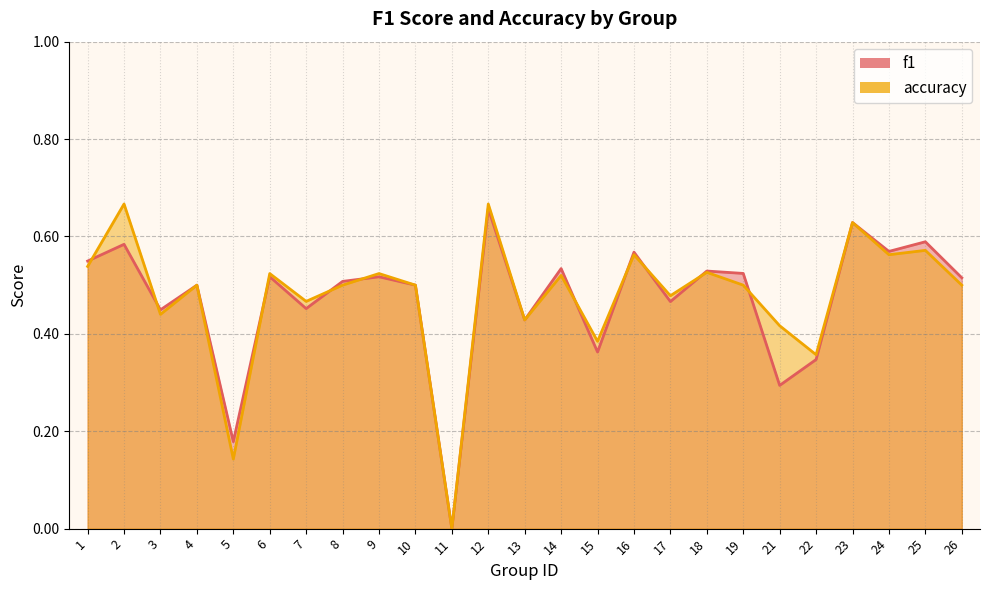

Count the number of categories in the chart.

25